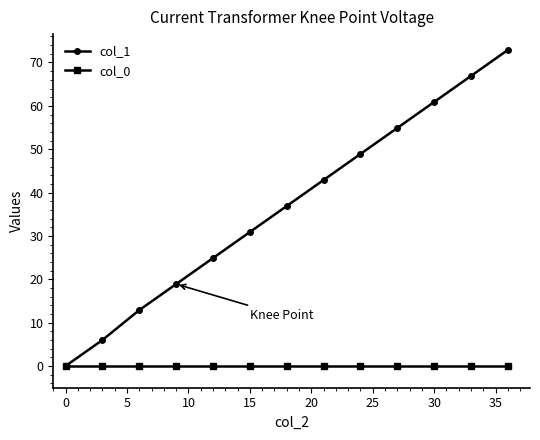

What is the highest value of the col_1 series?

72.9